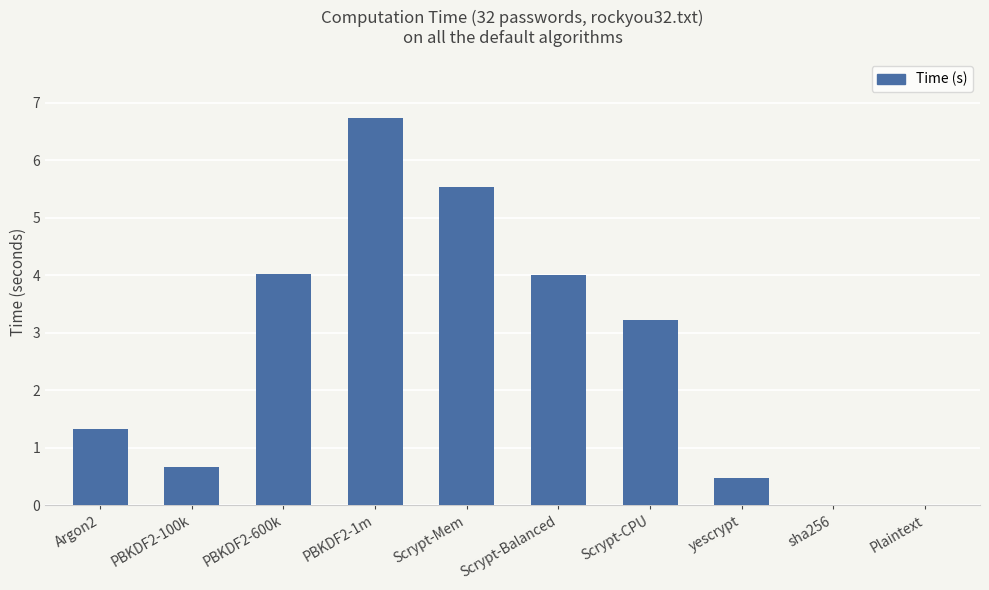

The chart shows a value of 2.3 at Argon2. True or false?

False